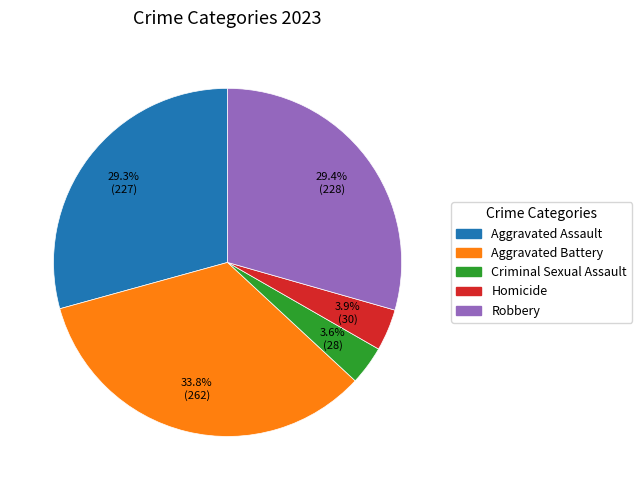

Does any single category account for the majority?

No